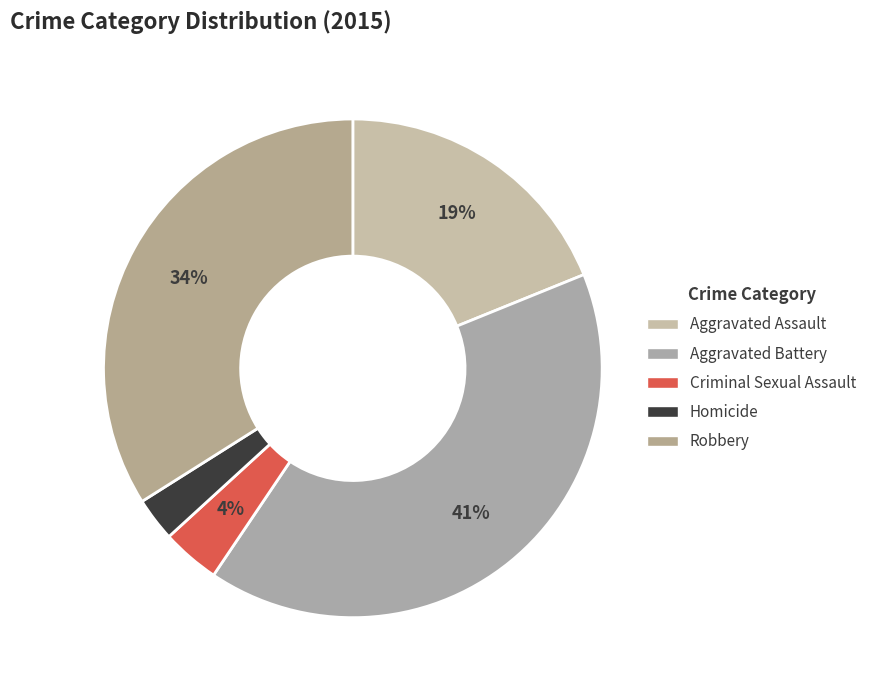

The Aggravated Assault slice represents 19% of the pie. True or false?

True